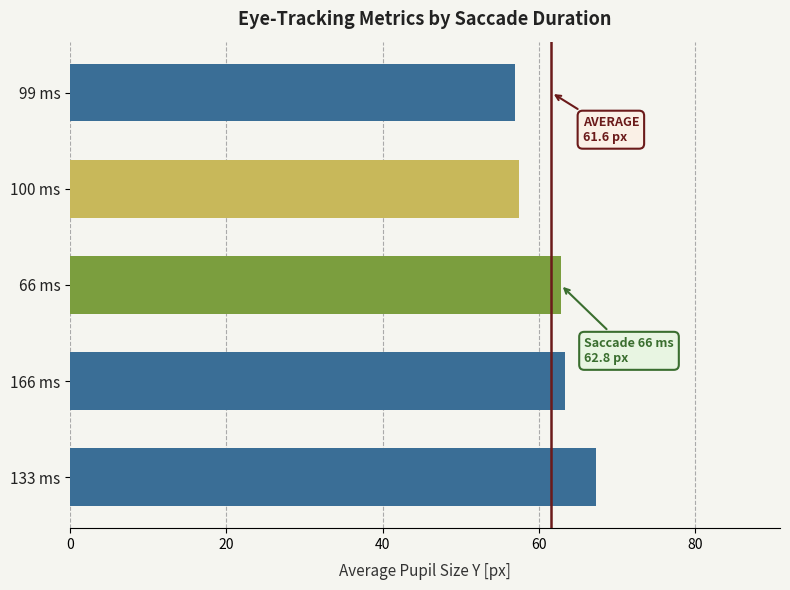

Are the bars horizontal?

Yes